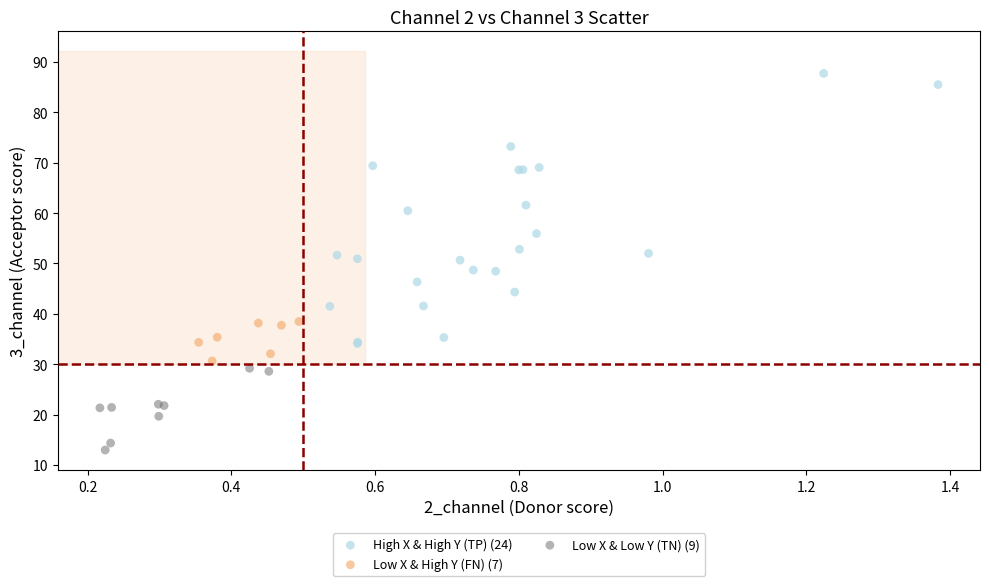

What are all the series names shown in the legend?

High X & High Y (TP) (24), Low X & High Y (FN) (7), Low X & Low Y (TN) (9)